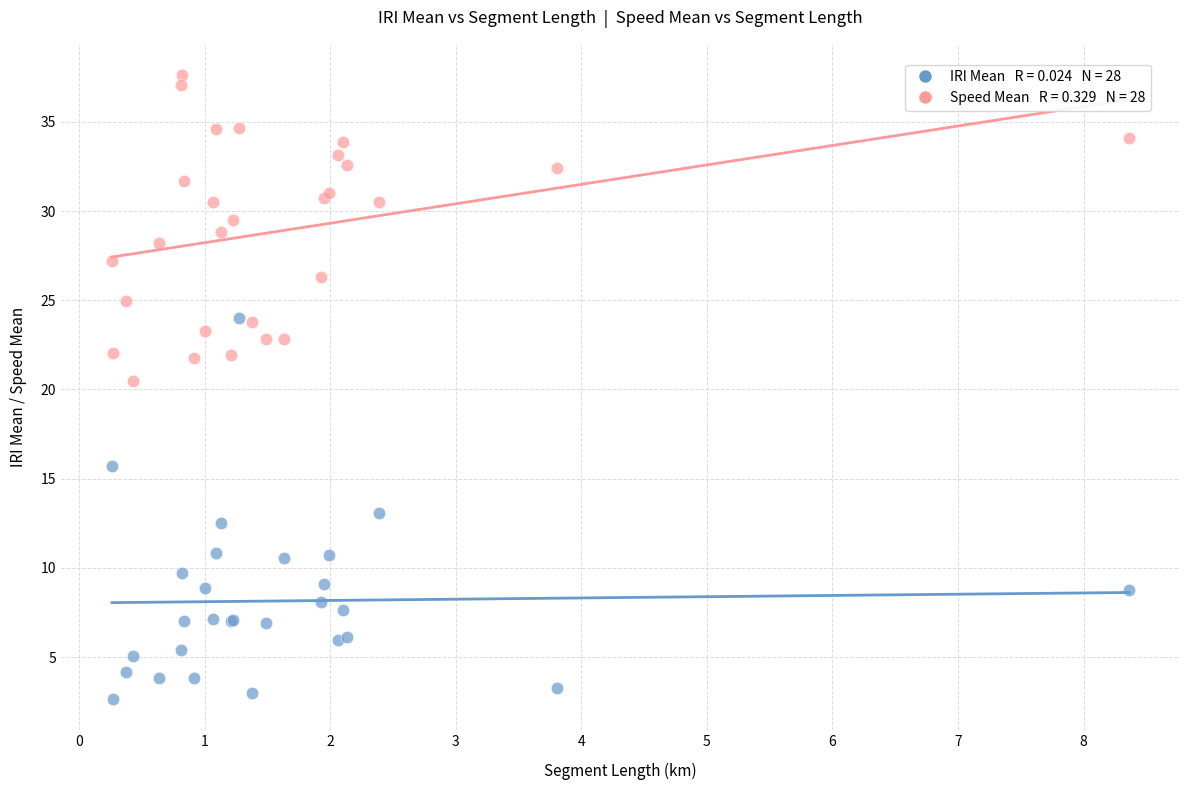

Across all series, what Y value is closest to 20?

20.5